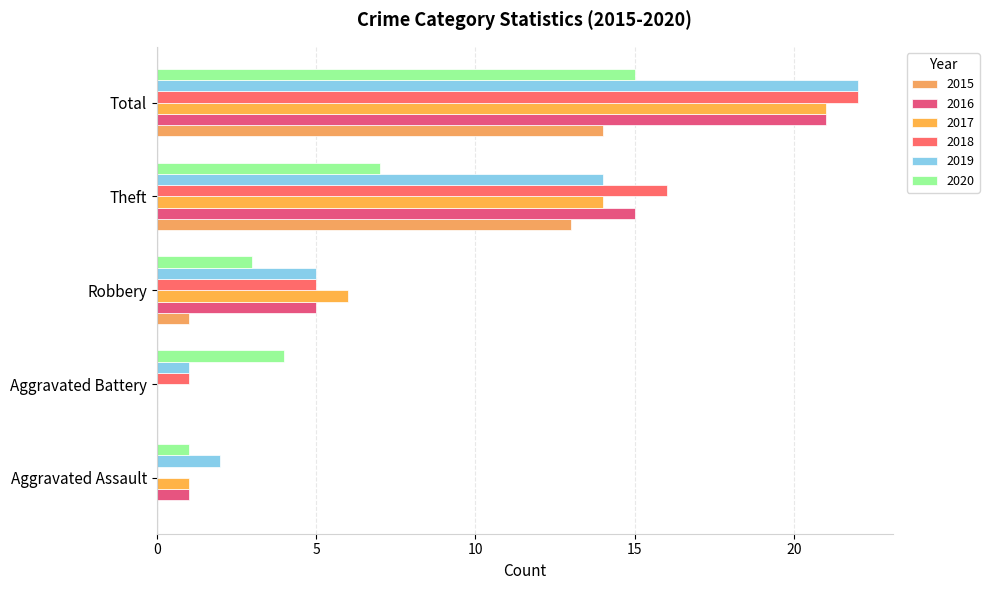

What is the maximum value for 2018?

22